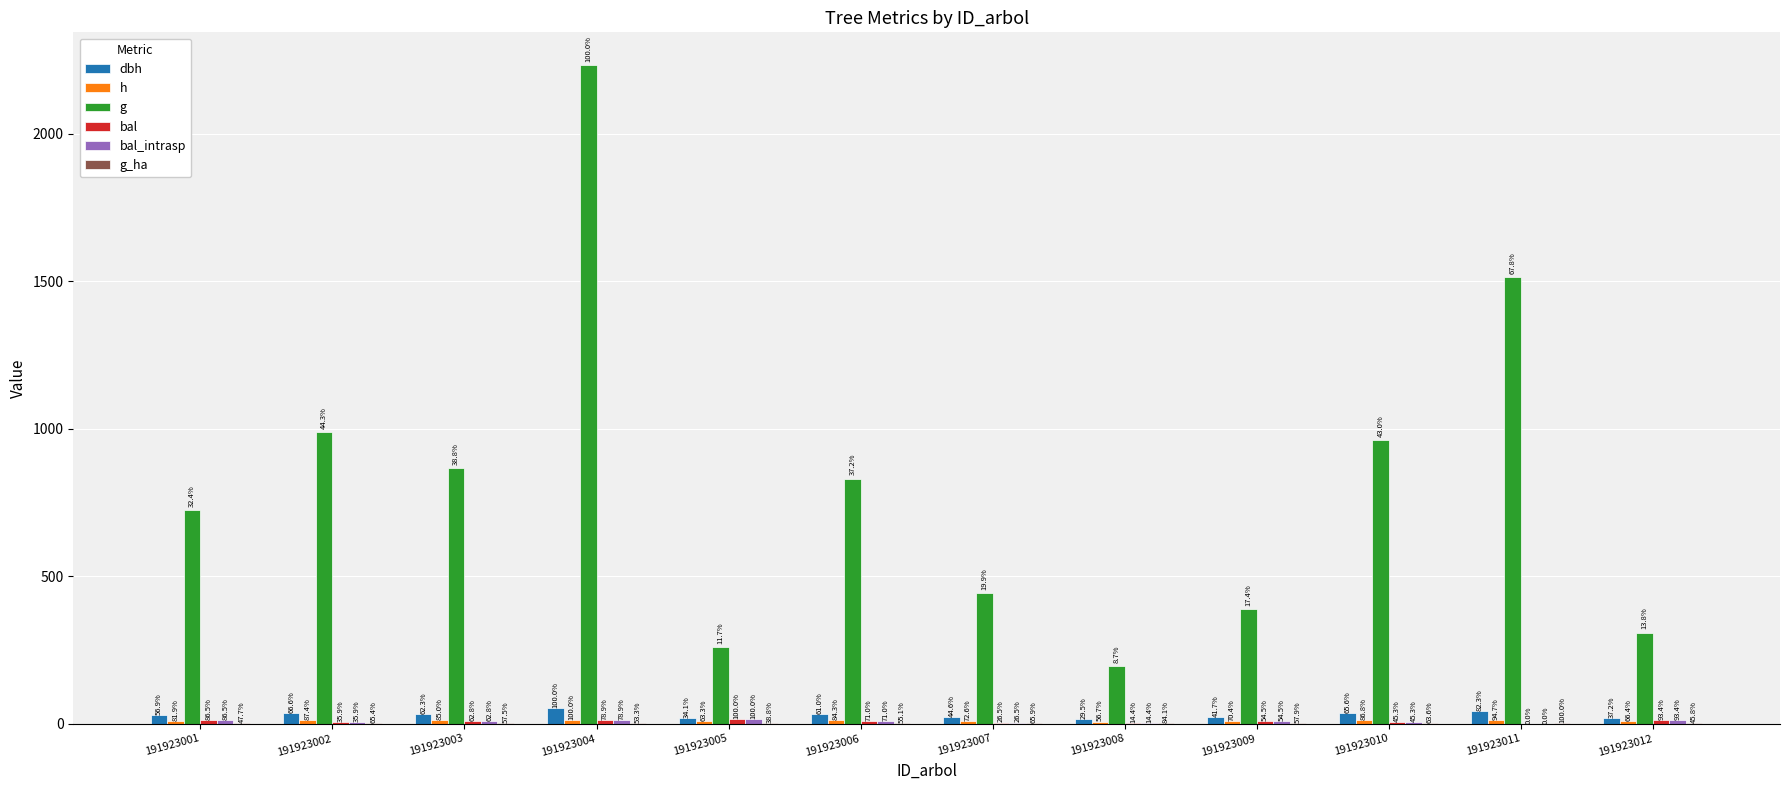

Reading right to left, what are all the values shown in this chart?

dbh: 19.8	43.9	35.0	22.2	15.7	23.8	32.5	18.2	53.3	33.2	35.5	30.3
h: 8.6	12.2	11.2	9.1	7.3	9.4	10.9	8.2	12.9	11.0	11.3	10.6
g: 308.1	1512.9	960.0	388.5	194.0	443.1	830.6	260.0	2231.3	866.4	988.8	722.6
bal: 13.9	0.0	6.8	8.1	2.1	3.9	10.6	14.9	11.8	9.3	5.3	12.9
bal_intrasp: 13.9	0.0	6.8	8.1	2.1	3.9	10.6	14.9	11.8	9.3	5.3	12.9
g_ha: 1.0	2.1	1.4	1.2	1.8	1.4	1.2	0.8	1.1	1.2	1.4	1.0